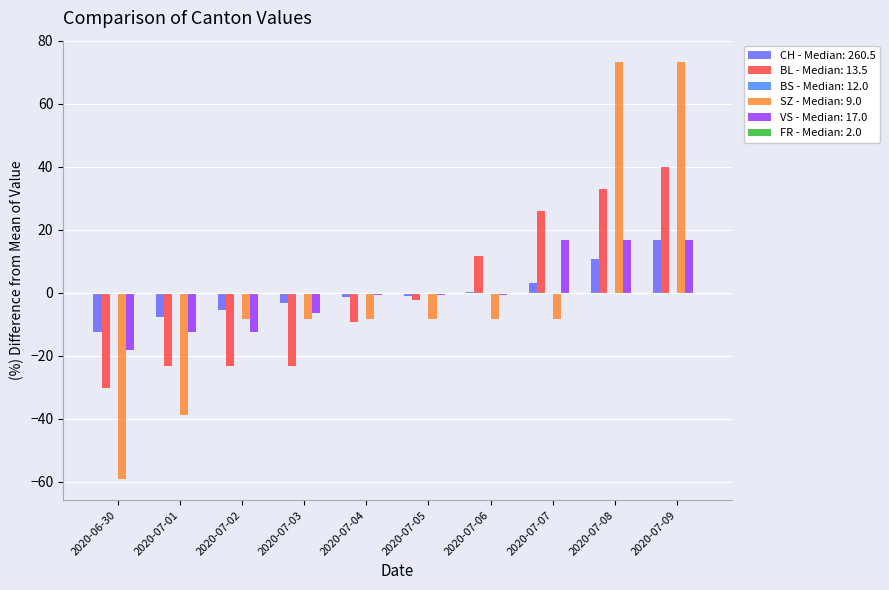

How many series are shown in this chart?

4